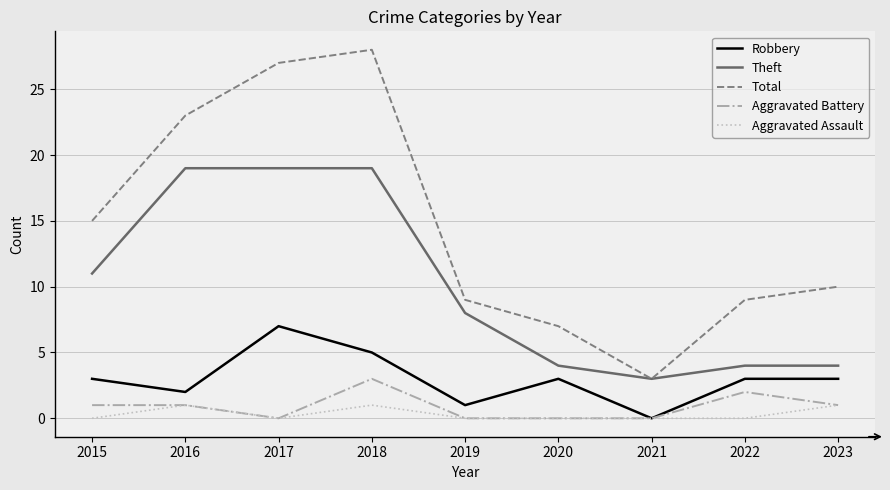

Is it true that Robbery equals 5 at 2018?

True